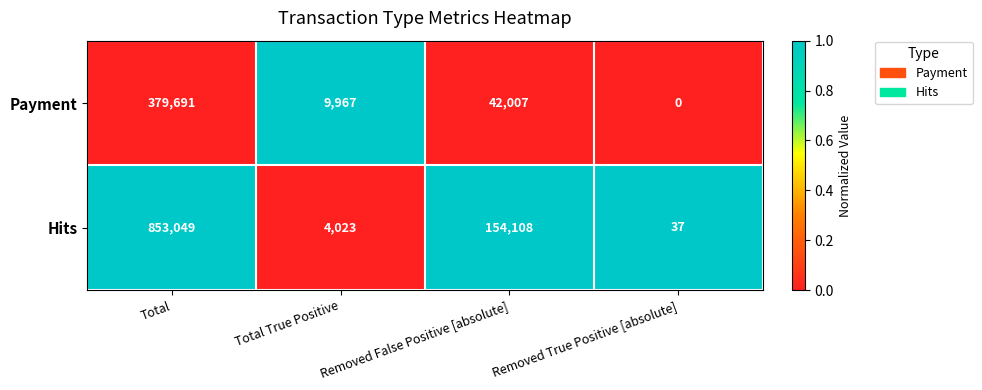

True or false: Payment has a value of 64255 at Removed False Positive [absolute].

False